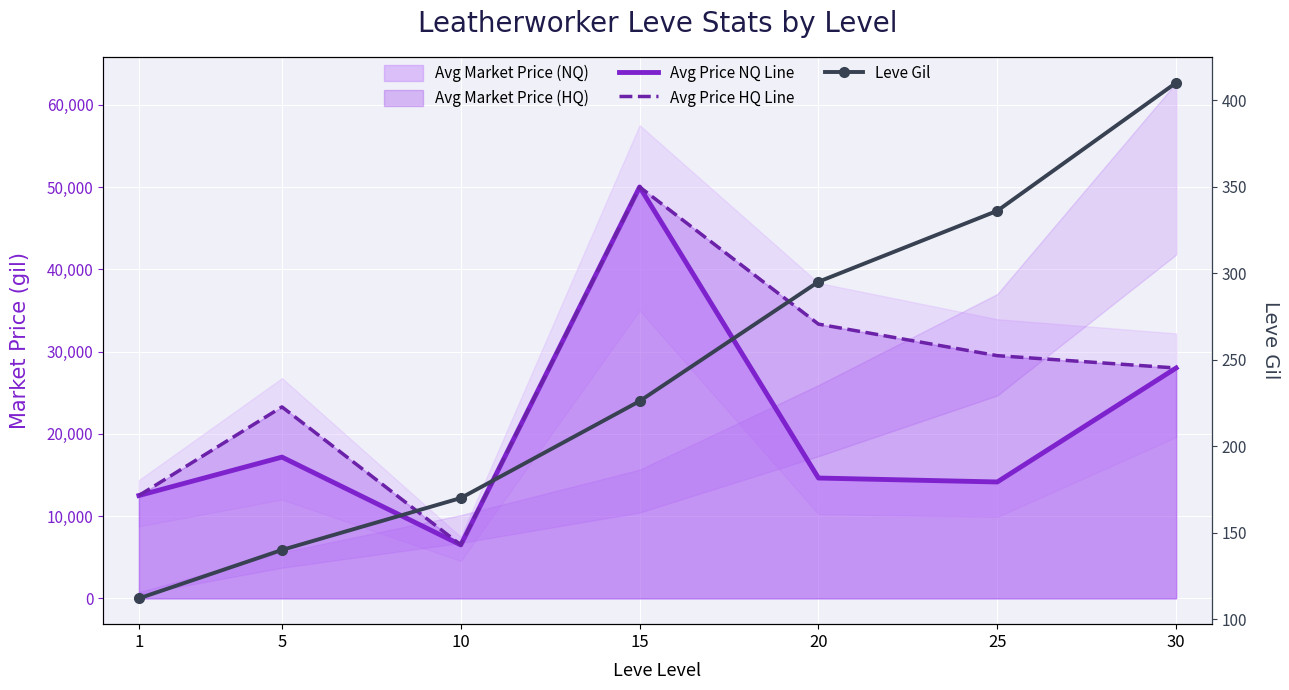

Is the value of Leve Gil at 30 greater than the value of Avg Price NQ Line at 20?

No